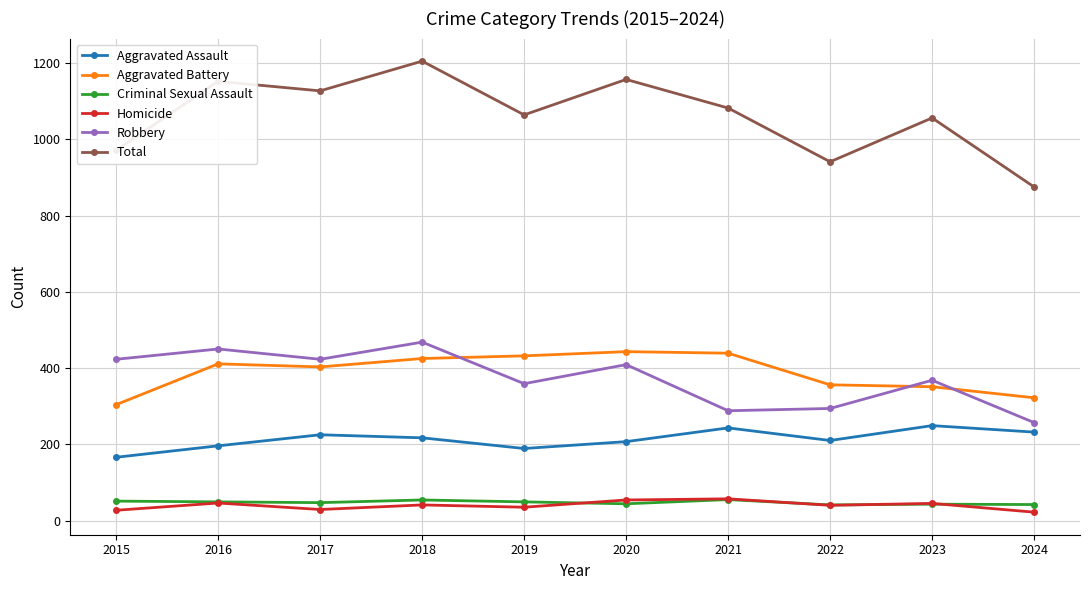

At which category does Total reach its first local peak?

2016